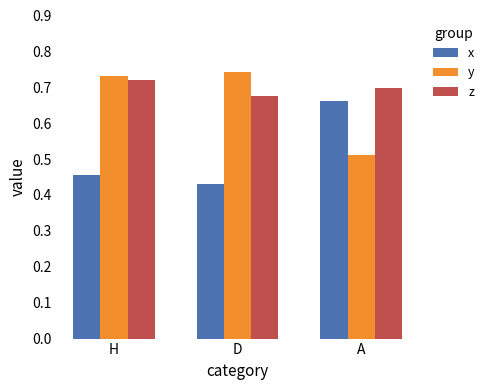

What is the label of the 1st bar from the right?

A